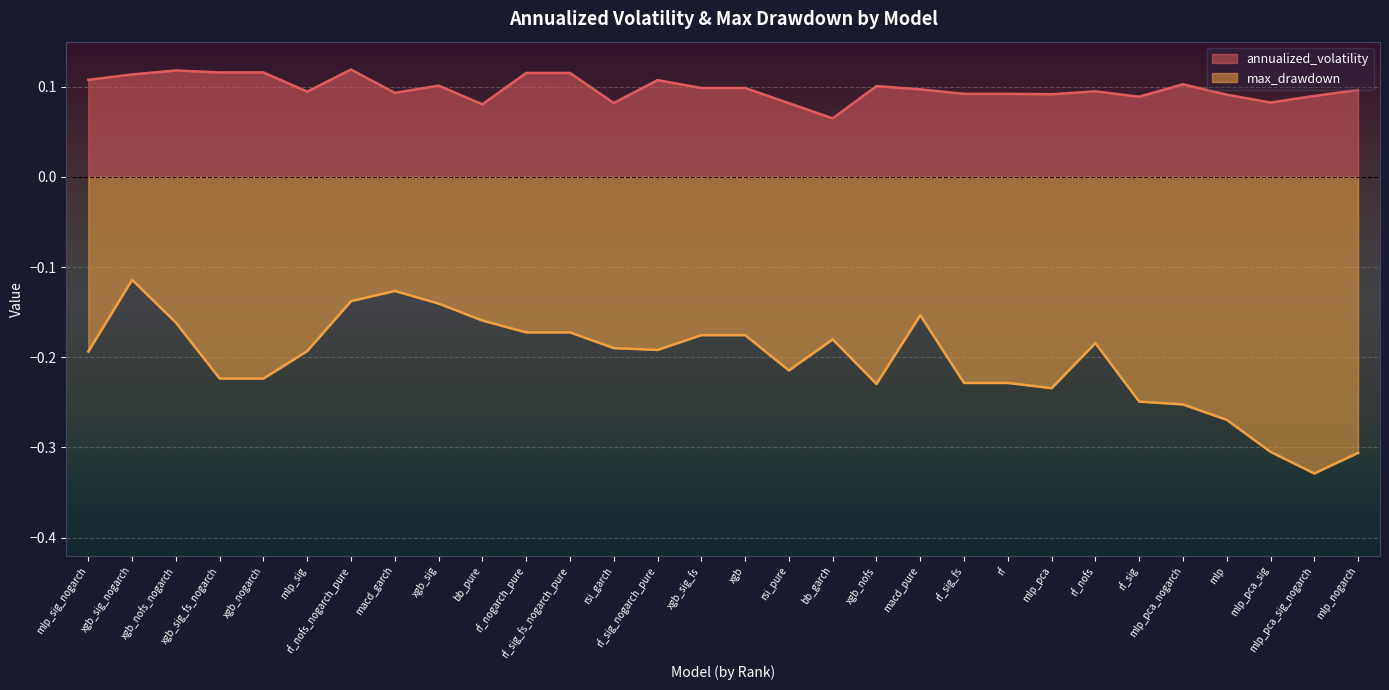

List the series in order of their overall mean, lowest first.

max_drawdown, annualized_volatility